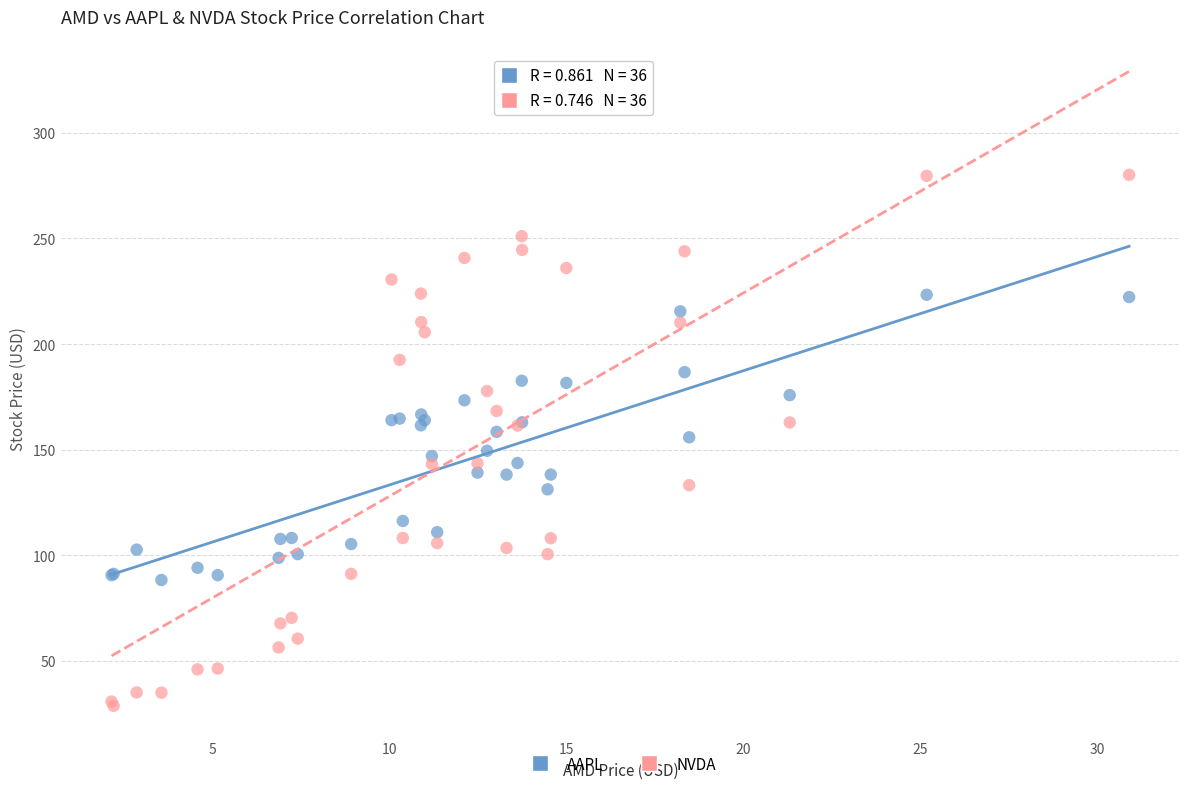

Which series reaches the maximum Y coordinate?

NVDA